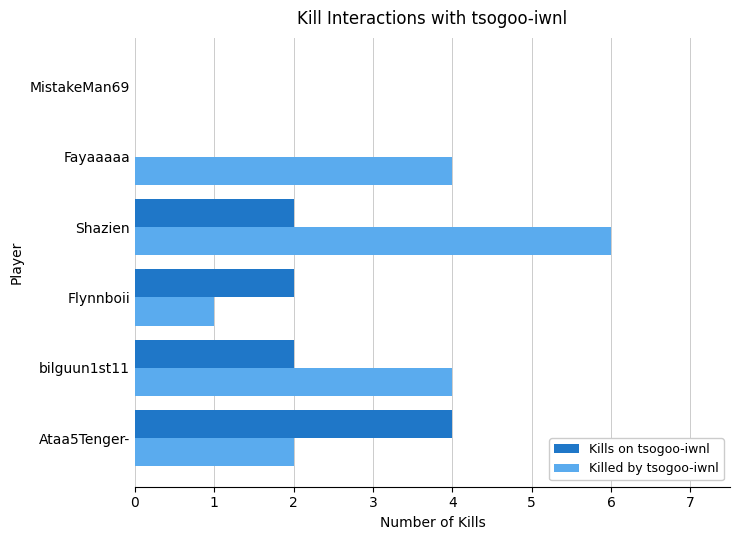

At which category is the sum across all series the highest?

Shazien